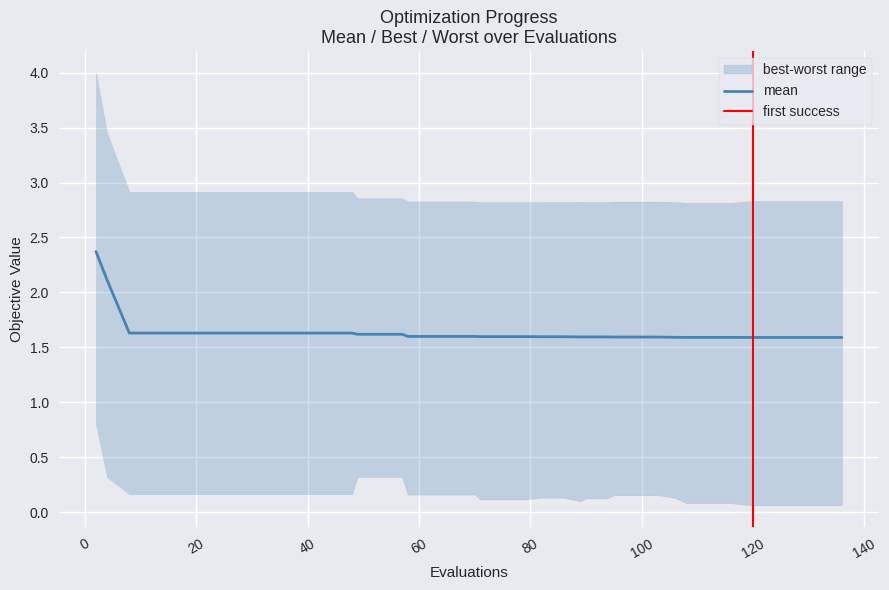

Does the chart display data point markers on the line(s)?

No